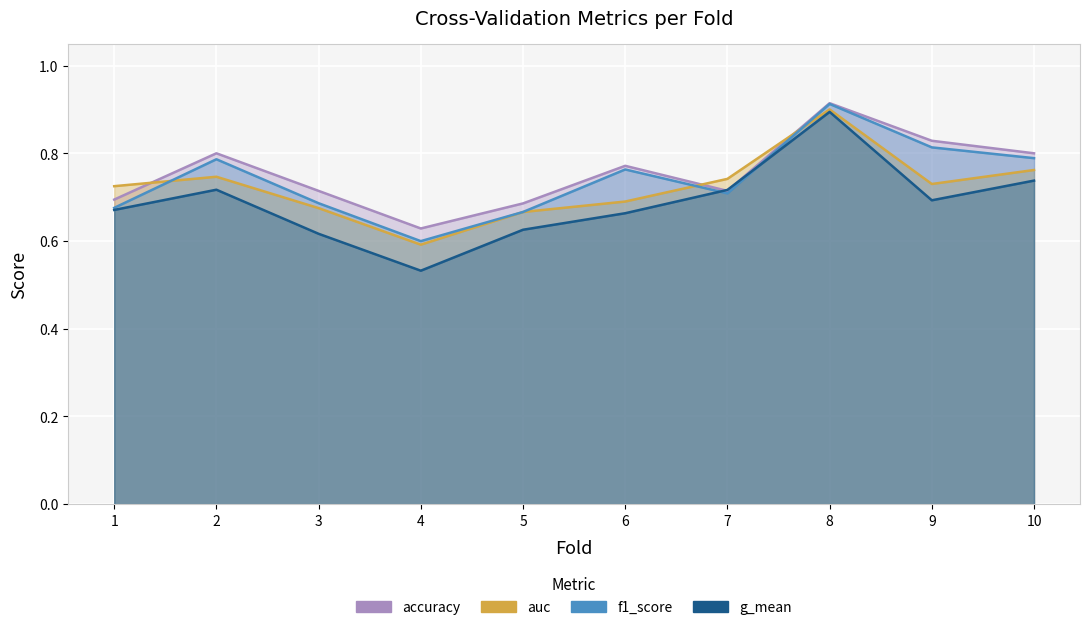

Between 8 and 9, which series saw the biggest shift?

g_mean